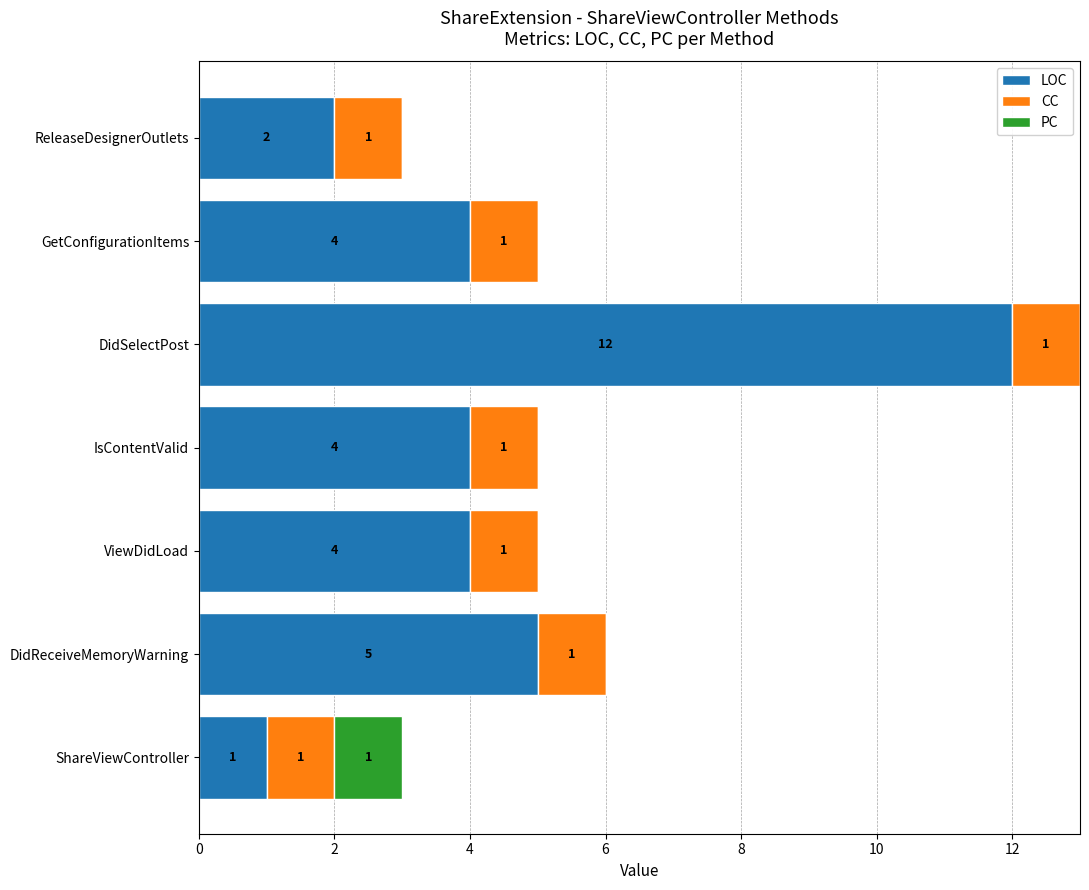

The LOC series shows 16 at DidSelectPost. True or false?

False